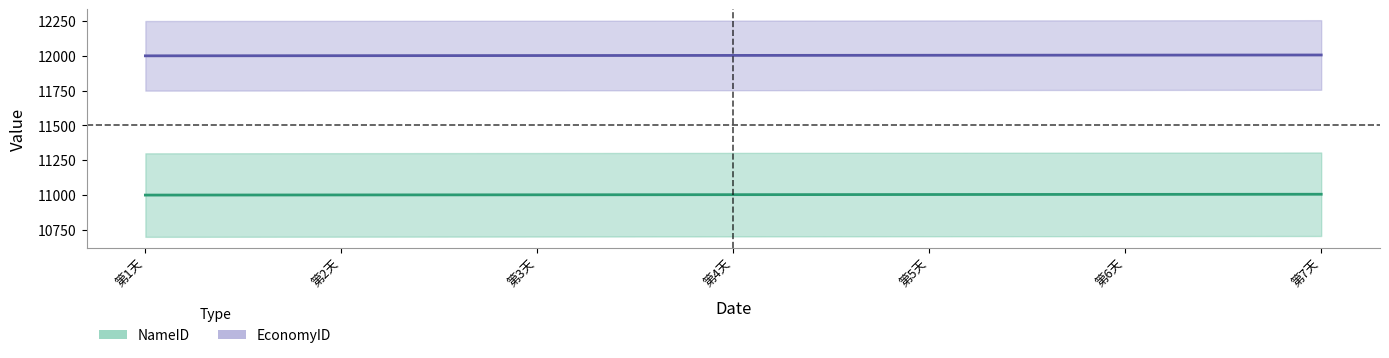

Is the value of NameID at 第3天 greater than the value of EconomyID at 第3天?

No